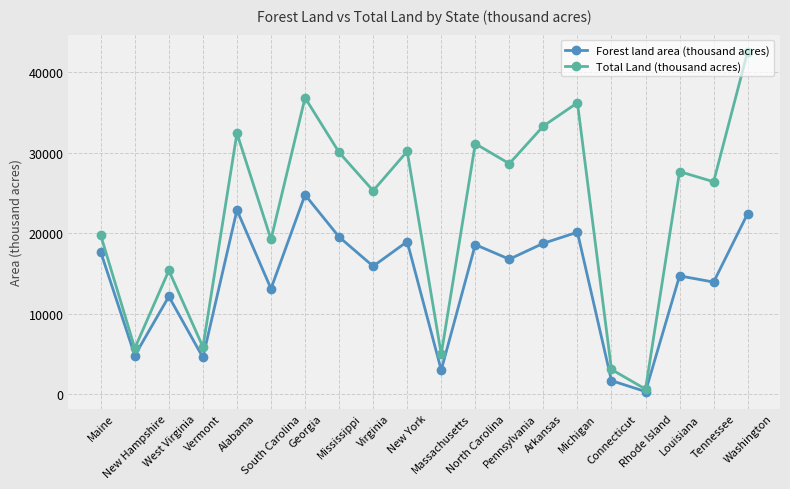

Which series has the widest spread of values?

Total Land (thousand acres)